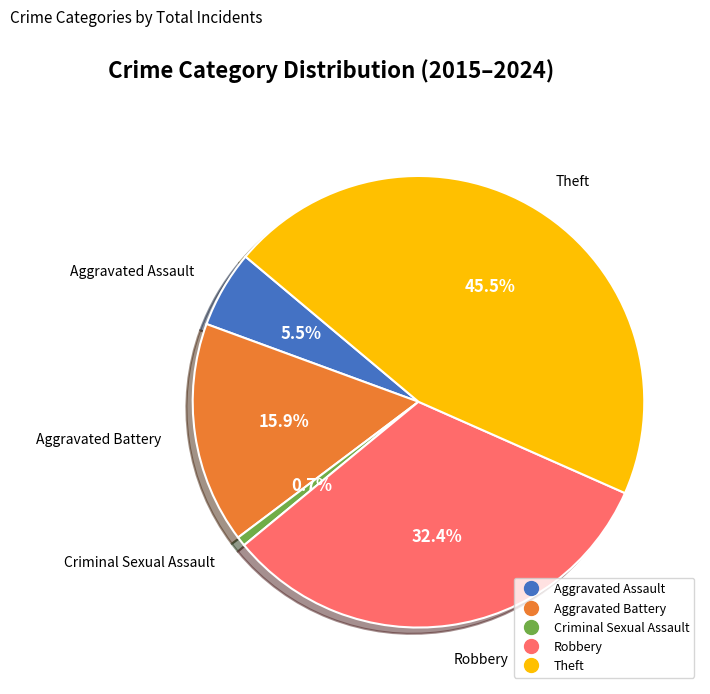

Do Robbery and Criminal Sexual Assault together represent more than half of the pie?

No